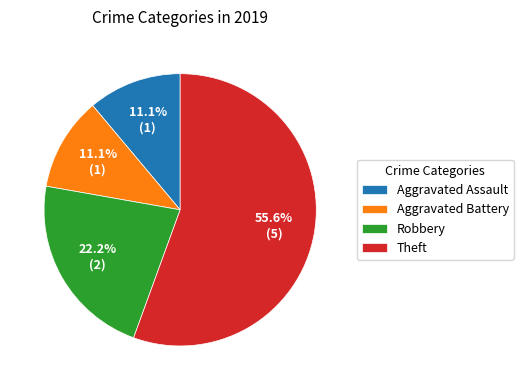

Count the number of slices in the pie.

4